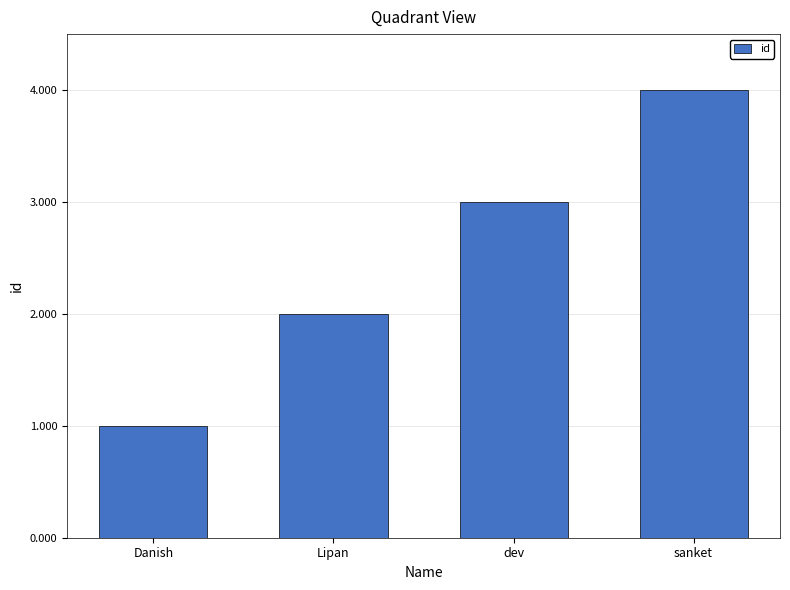

What is the sum of all values?

10